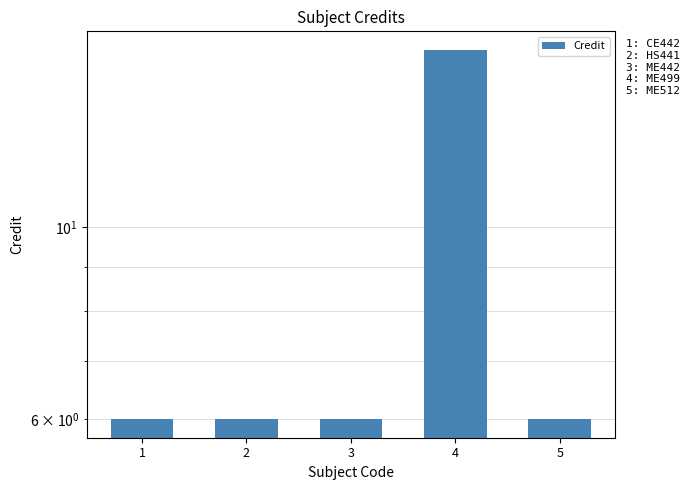

Reading left to right, transcribe all the data shown in this chart.

6	6	6	16	6